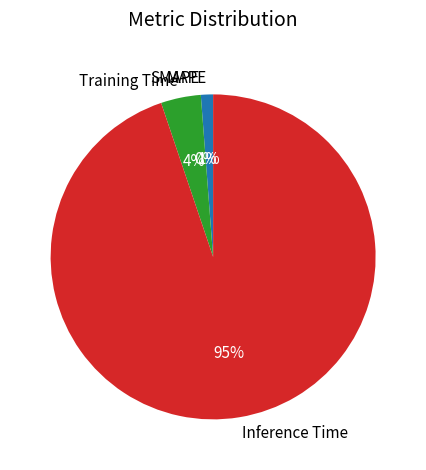

To the nearest percent, what is the average slice percentage?

25%